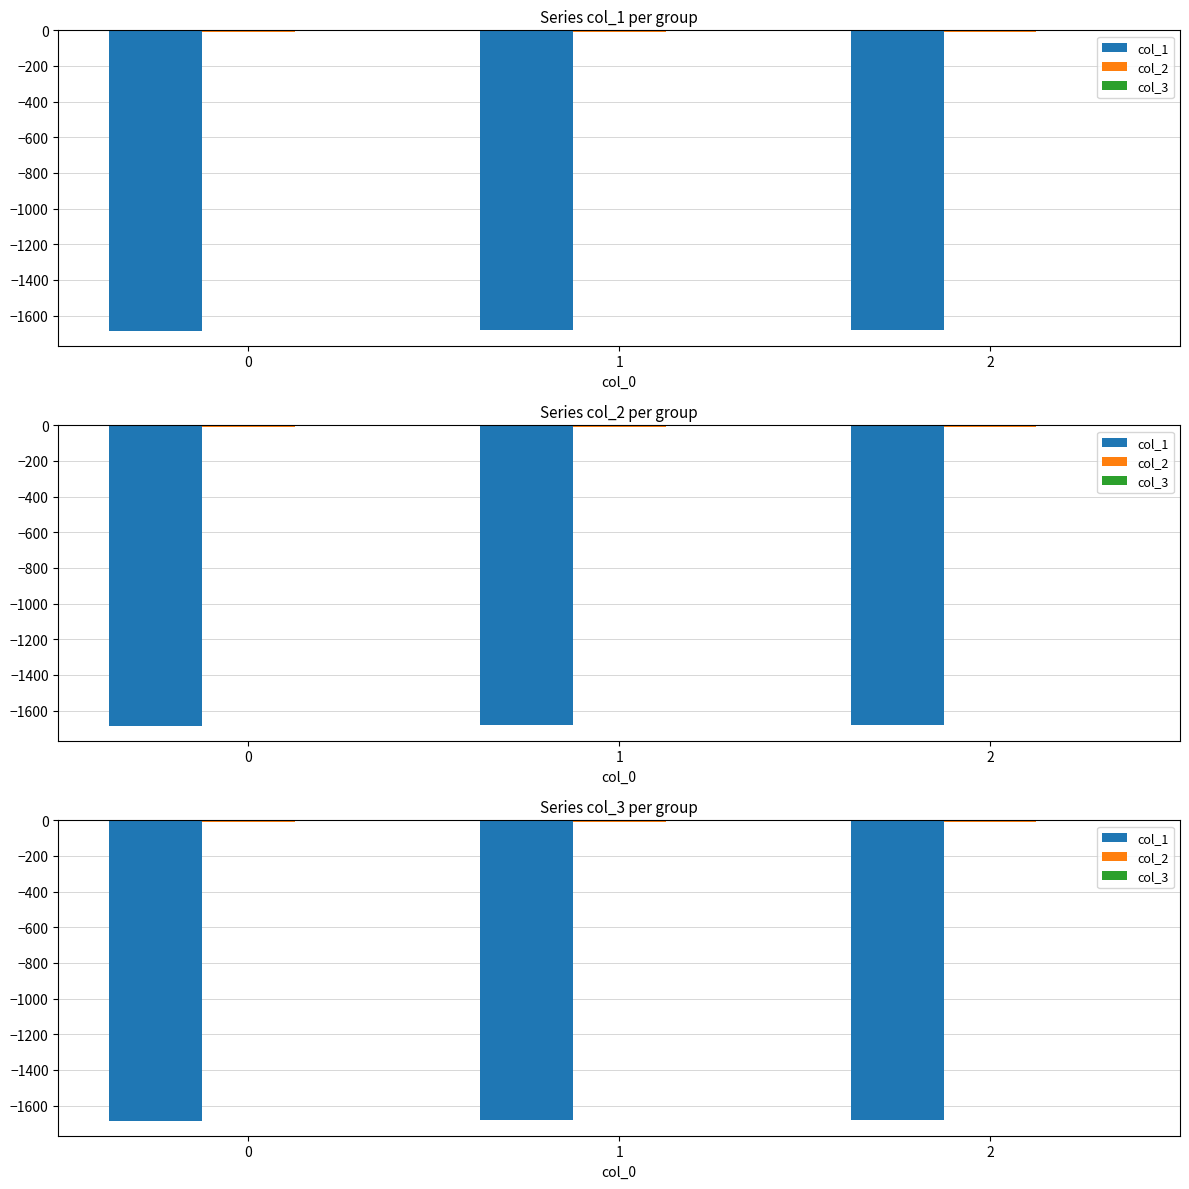

What are all the series names shown in the legend?

col_1, col_2, col_3